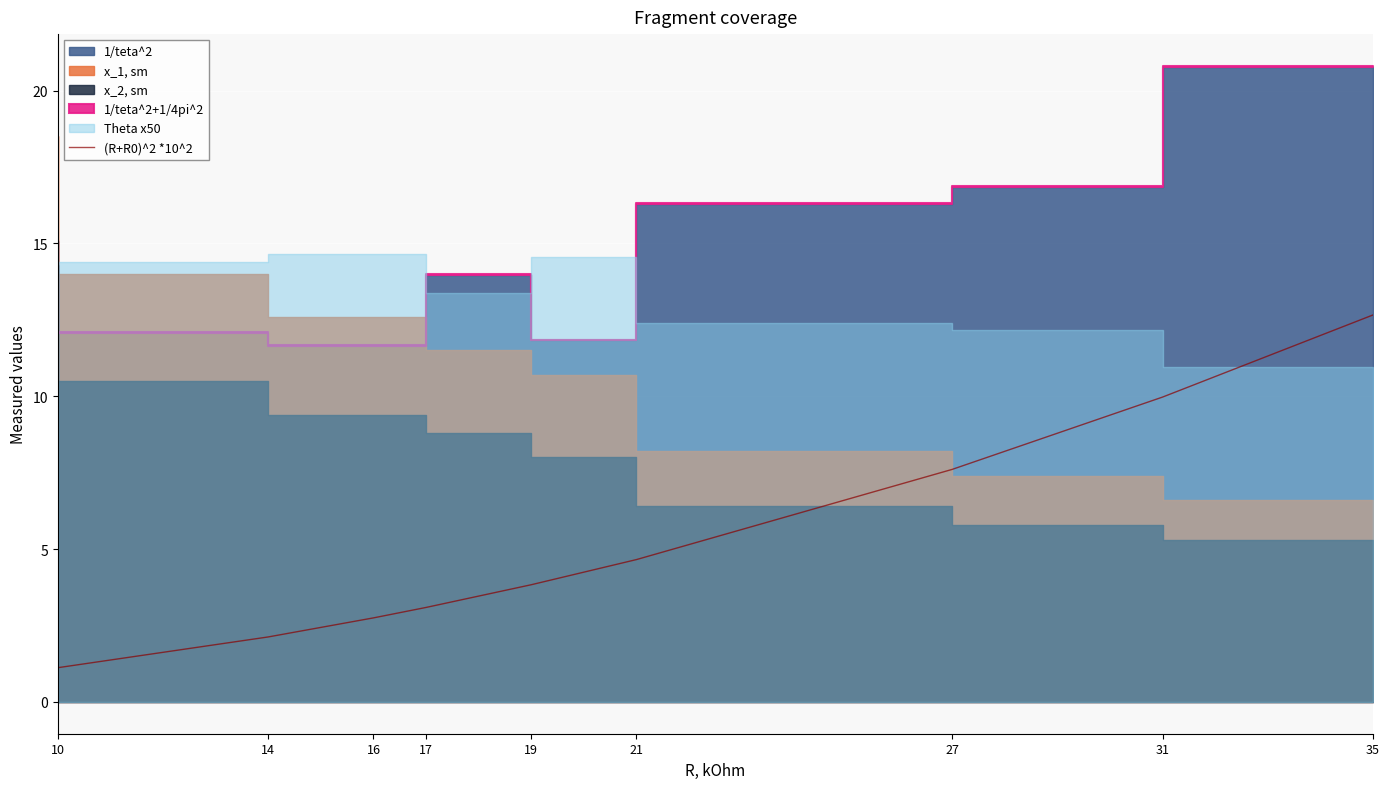

How many lines are shown in the chart?

1